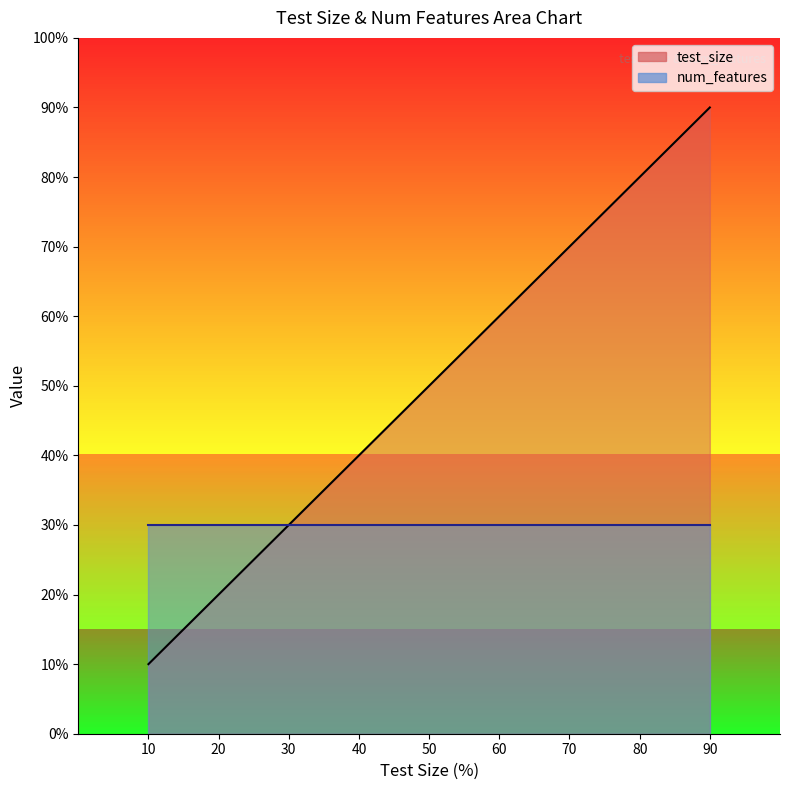

Which series has the largest range (max minus min)?

test_size